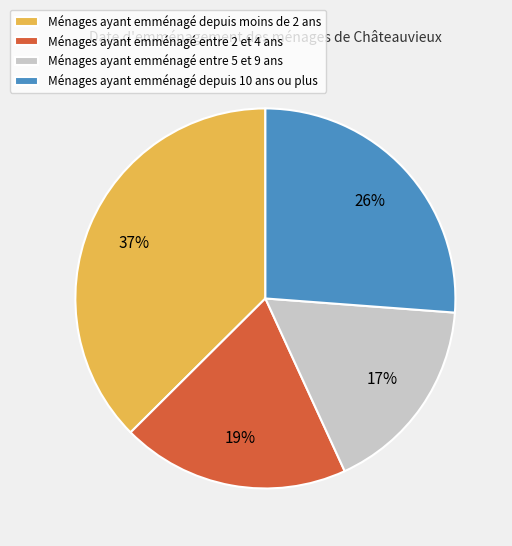

Is the sum of Ménages ayant emménagé entre 2 et 4 ans and Ménages ayant emménagé entre 5 et 9 ans greater than half?

No